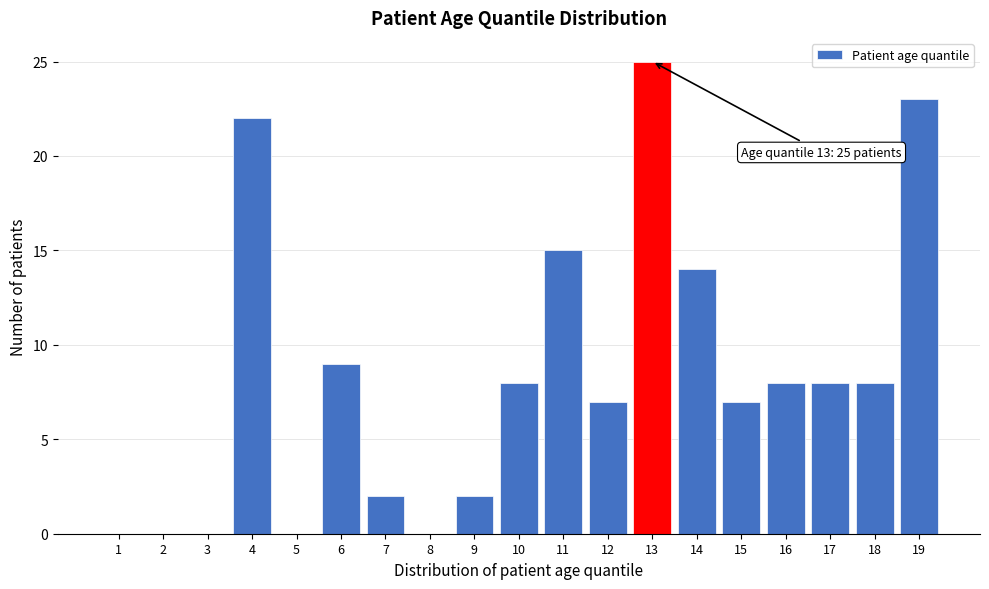

Reading left to right, extract all data points from this chart.

1=0	2=0	3=0	4=22	5=0	6=9	7=2	8=0	9=2	10=8	11=15	12=7	13=25	14=14	15=7	16=8	17=8	18=8	19=23